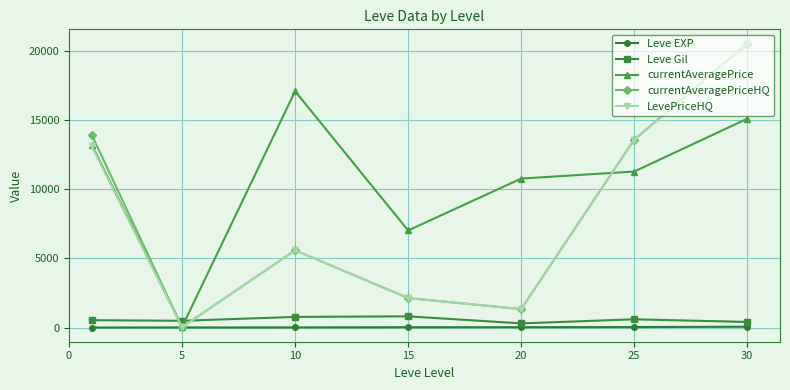

What is the value of the Leve Gil point at the 6th from the left?

595.0